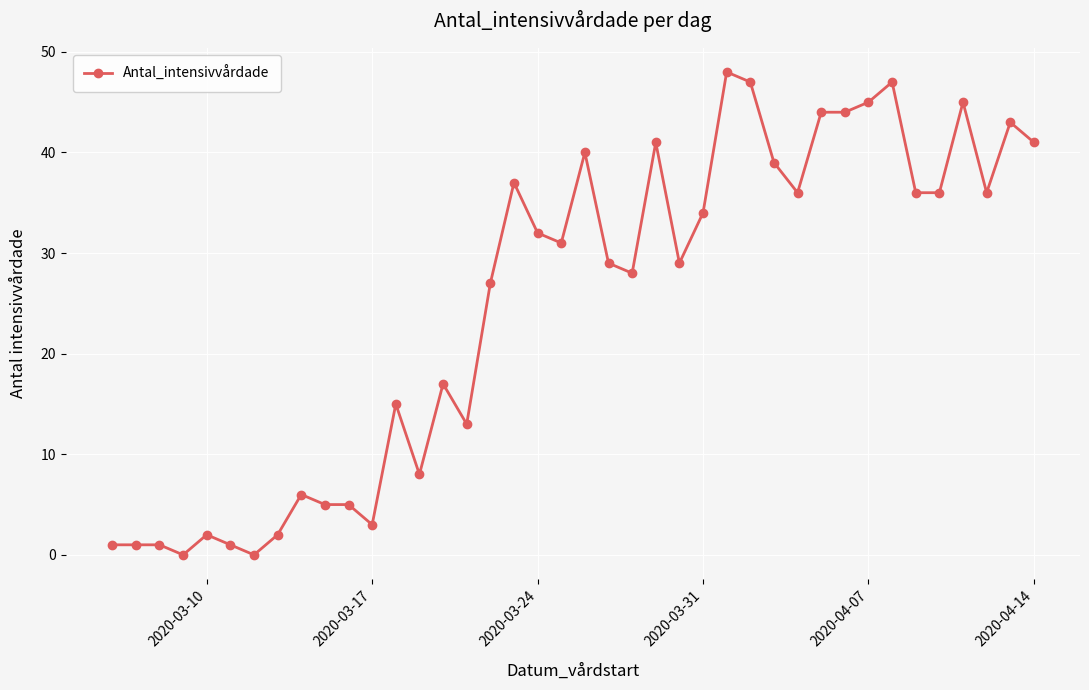

What is the value of the 18th point from the left?

37